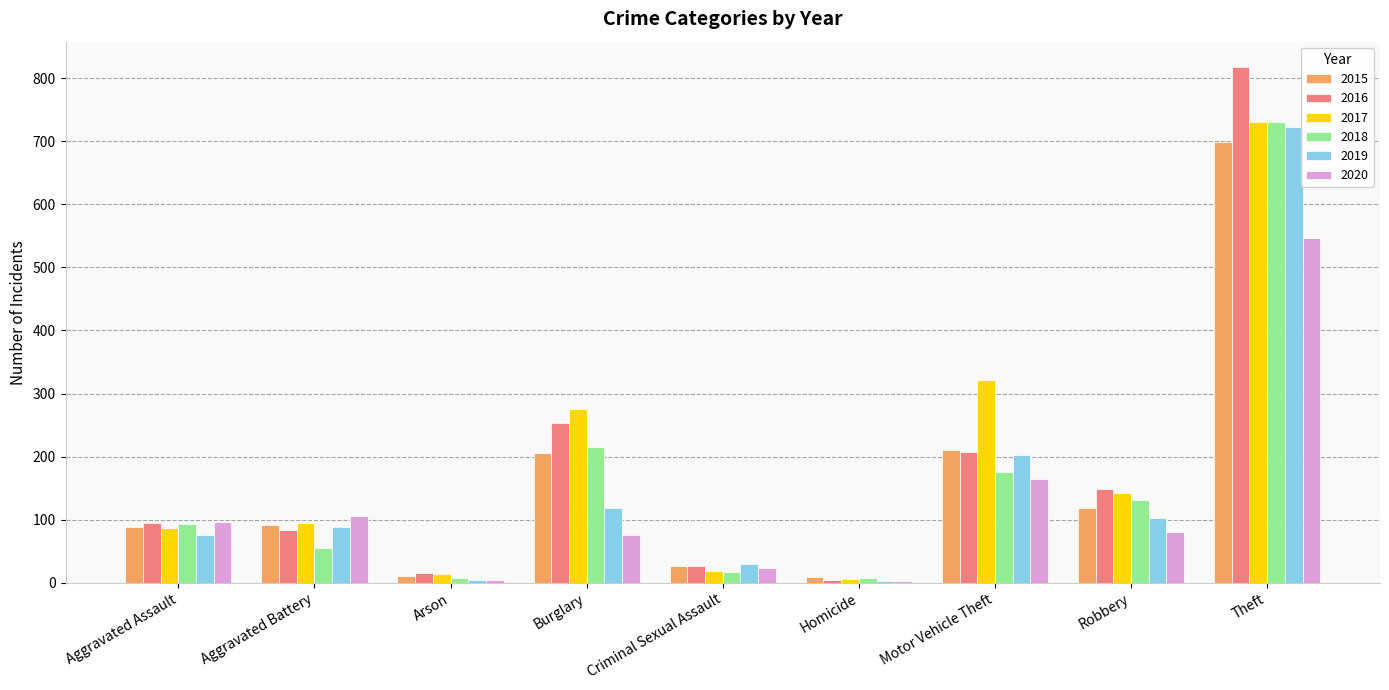

What is the greatest value displayed?

817